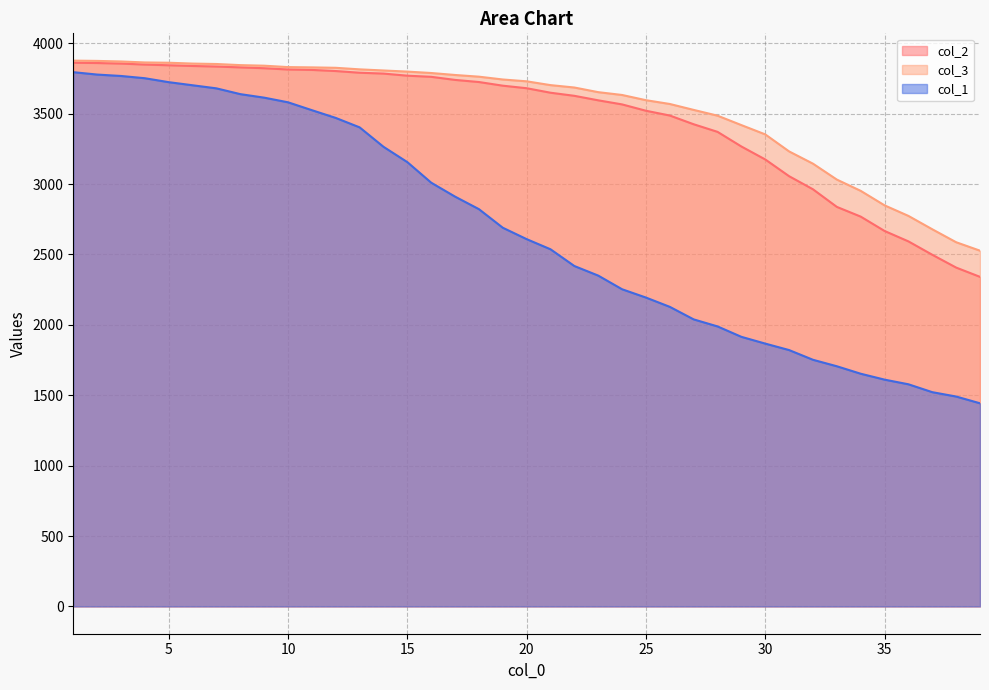

What is the sum of the col_2 values at 12 and 34?

6572